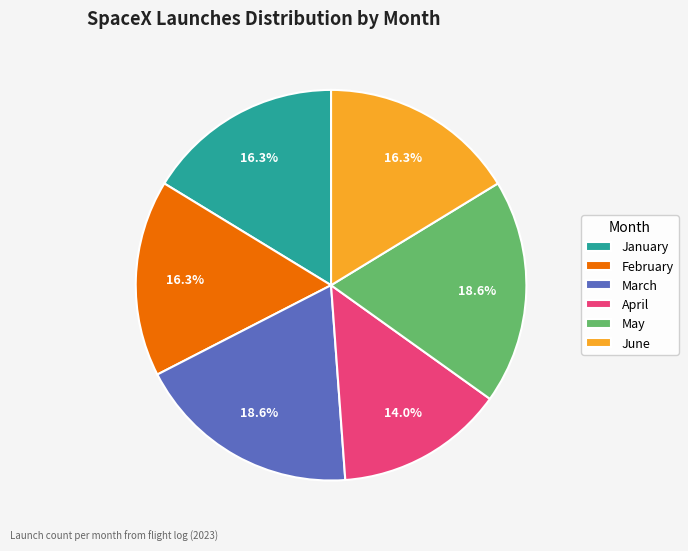

Which slice is the smallest?

April